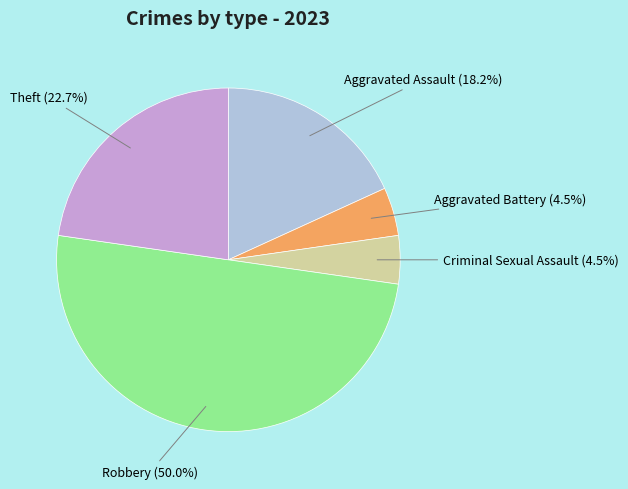

Approximately how many times larger is the value at Theft compared to Aggravated Battery?

5.0